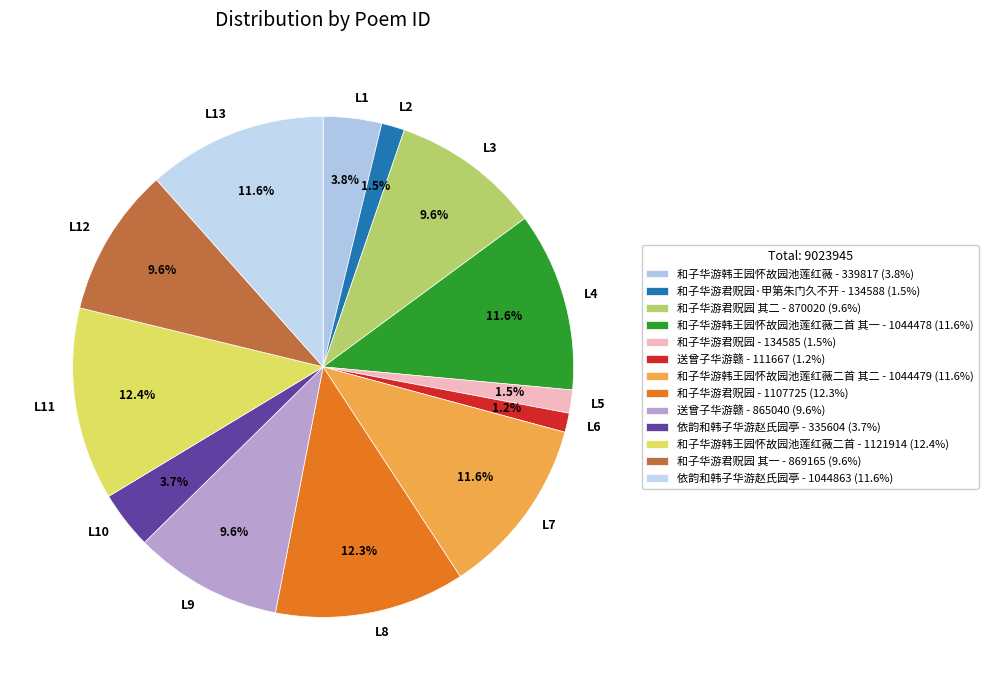

Is there a majority slice in this chart?

No